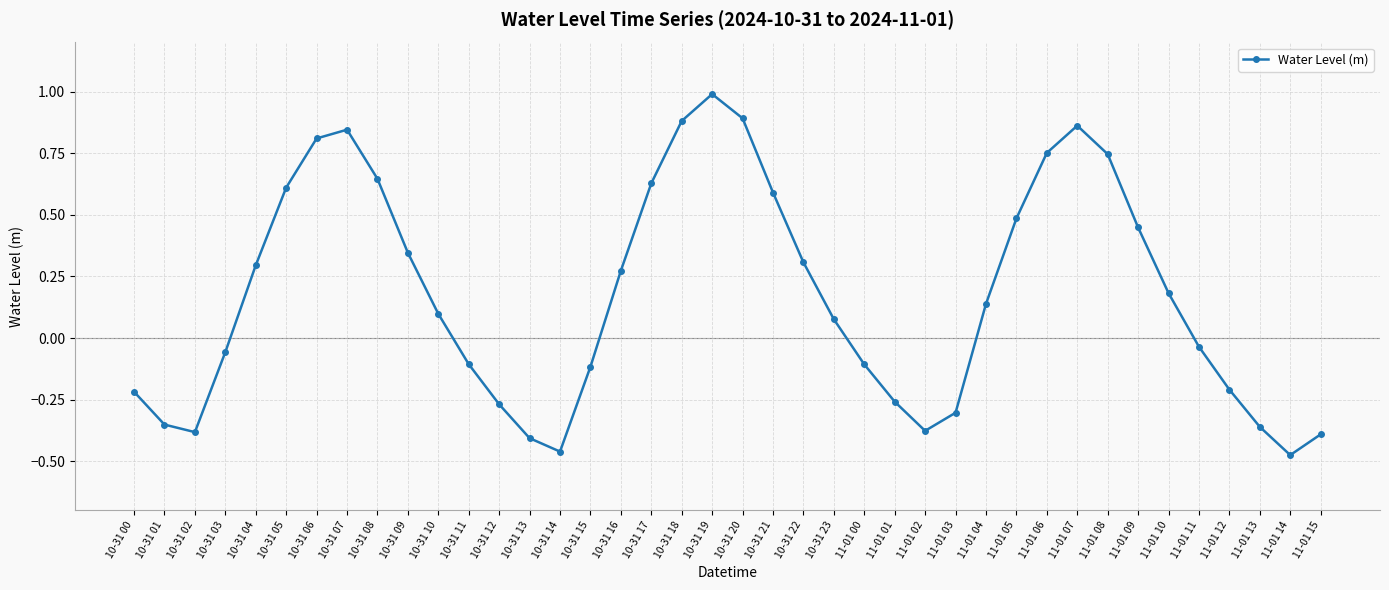

What position from the left is 10-31 09?

10